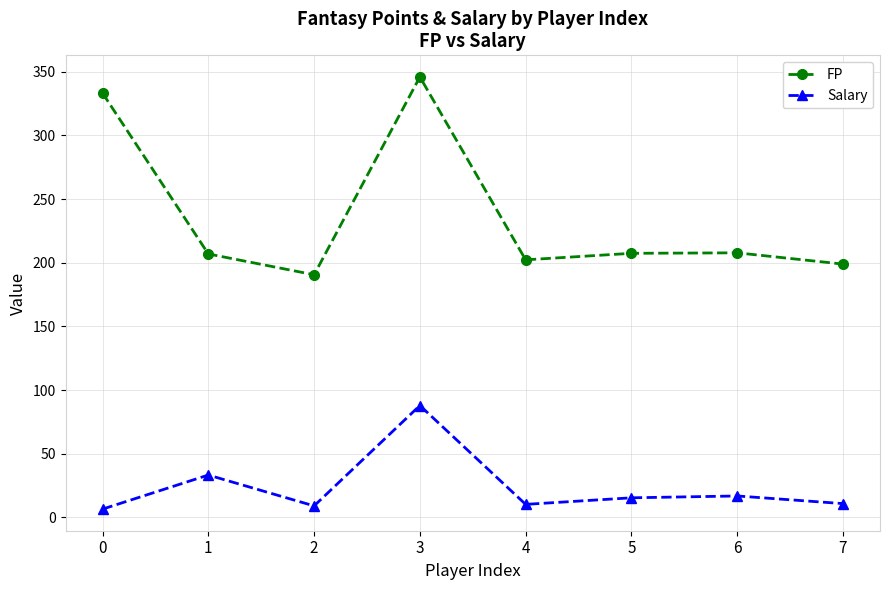

What is the total value across all series at 0?

339.6